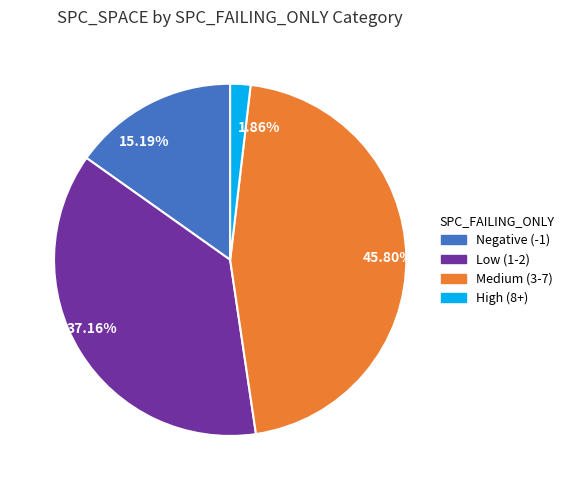

Rank the categories by value from lowest to highest.

1.86%, 15.19%, 37.16%, 45.80%